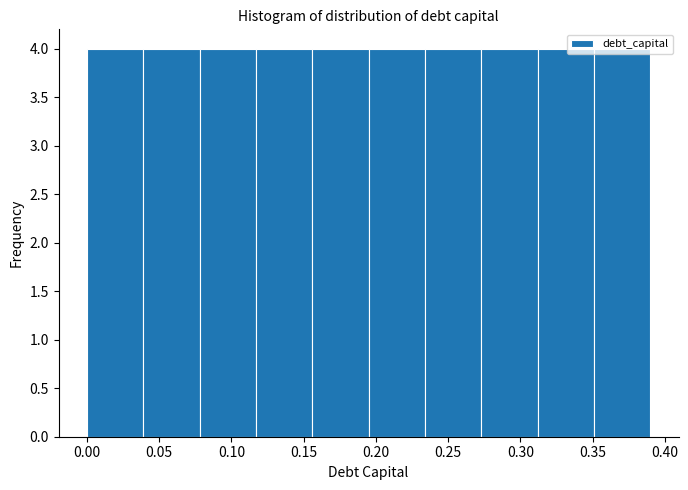

Reading left to right, list every bar in this chart as the range it spans on the x-axis followed by its height. Neither the bar edges nor the heights are printed on the chart, so give them approximately, as read against the axes.

0.000 to 0.039: 4
0.039 to 0.078: 4
0.078 to 0.117: 4
0.117 to 0.156: 4
0.156 to 0.195: 4
0.195 to 0.234: 4
0.234 to 0.273: 4
0.273 to 0.312: 4
0.312 to 0.351: 4
0.351 to 0.390: 4